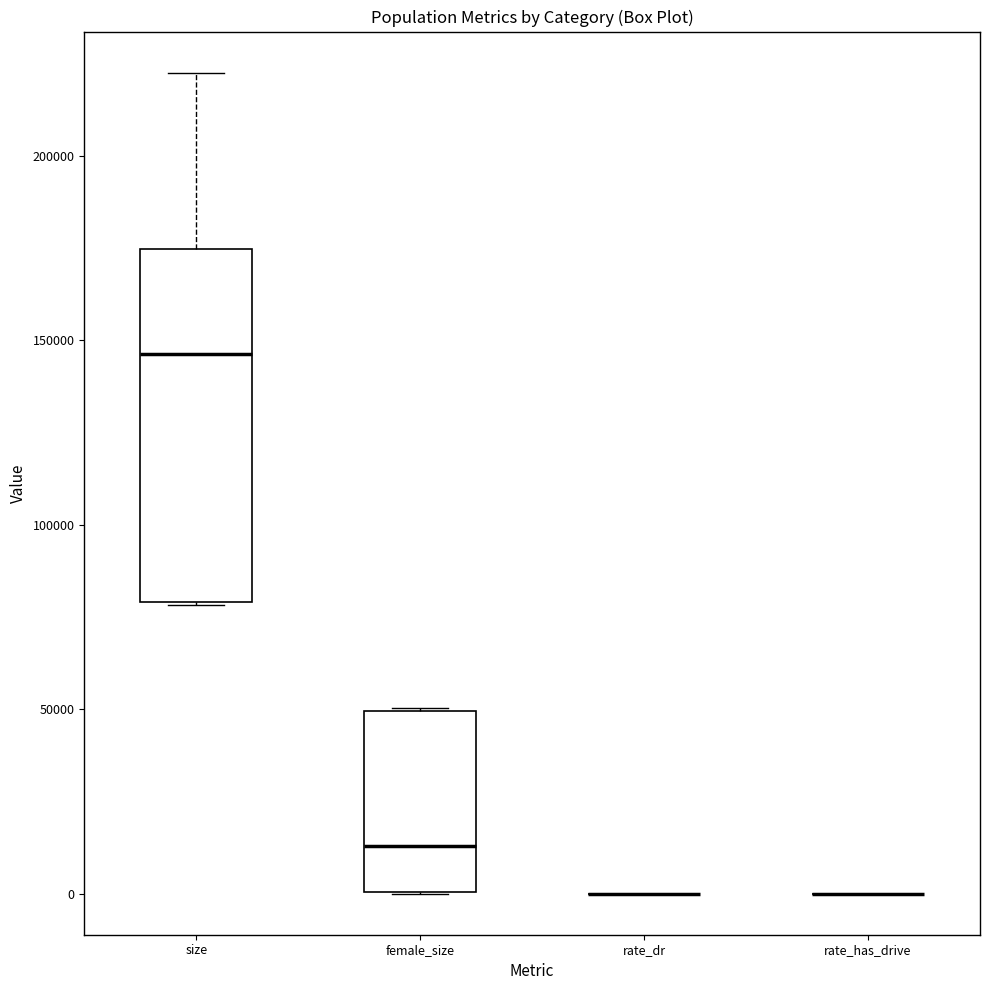

Reading left to right, transcribe this box plot: for each box, give where its median line is, the range the box spans, and where its two whiskers end, as read against the y-axis. The values are not printed on the chart, so give them approximately, as read against the axis.

size: median 145000, box 80000 to 175000, whiskers 80000 to 225000
female_size: median 15000, box 0 to 50000, whiskers 0 to 50000
rate_dr: box collapsed to a line at 0, whiskers 0 to 0
rate_has_drive: box collapsed to a line at 0, whiskers 0 to 0